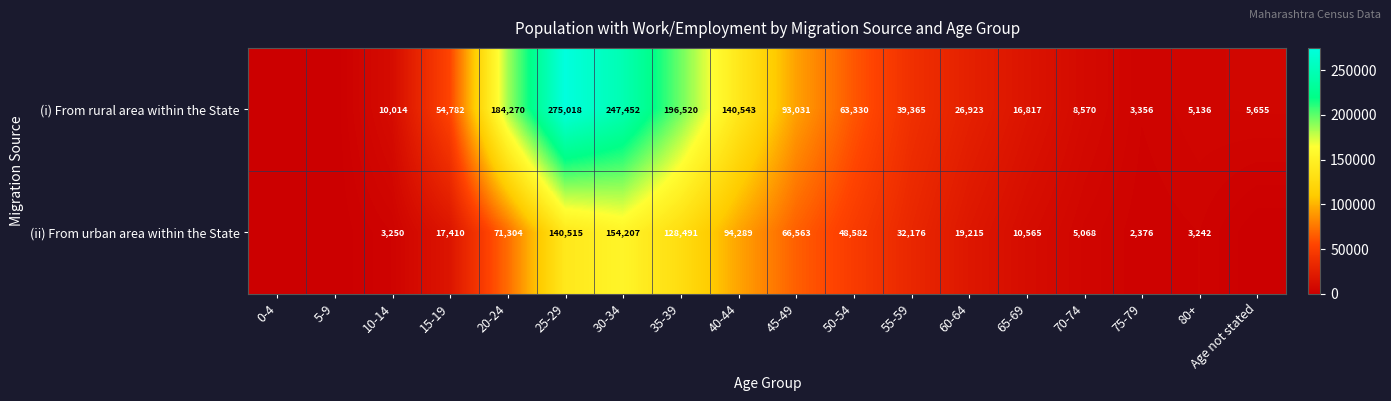

What is the total value across all series at 20-24?

255574